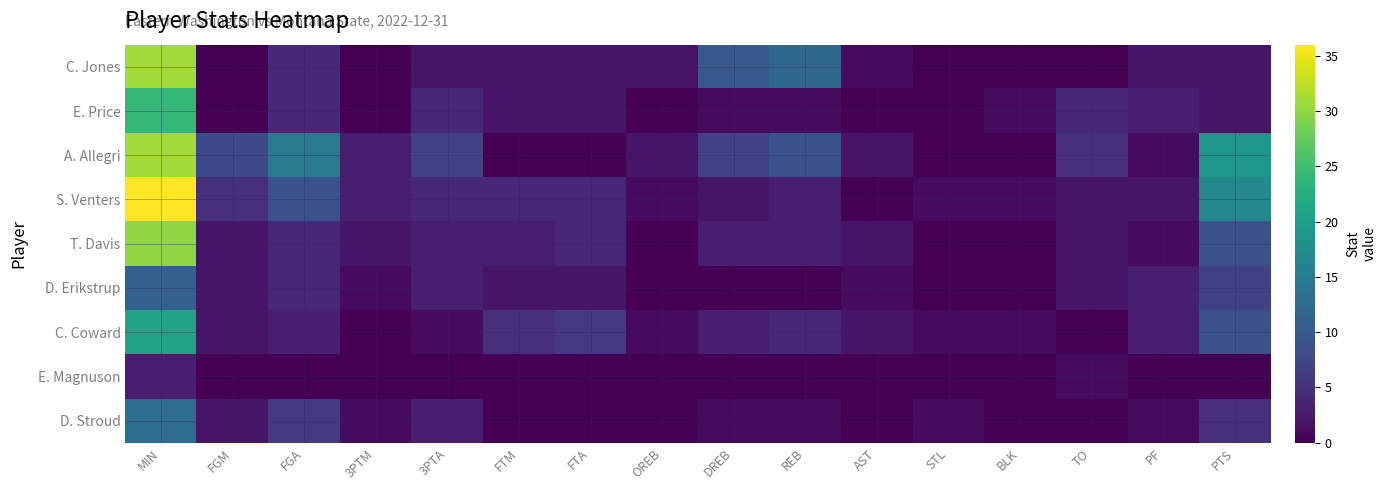

Rank the series by their maximum value, from lowest to highest.

E. Magnuson, D. Erikstrup, D. Stroud, C. Coward, E. Price, T. Davis, C. Jones, A. Allegri, S. Venters